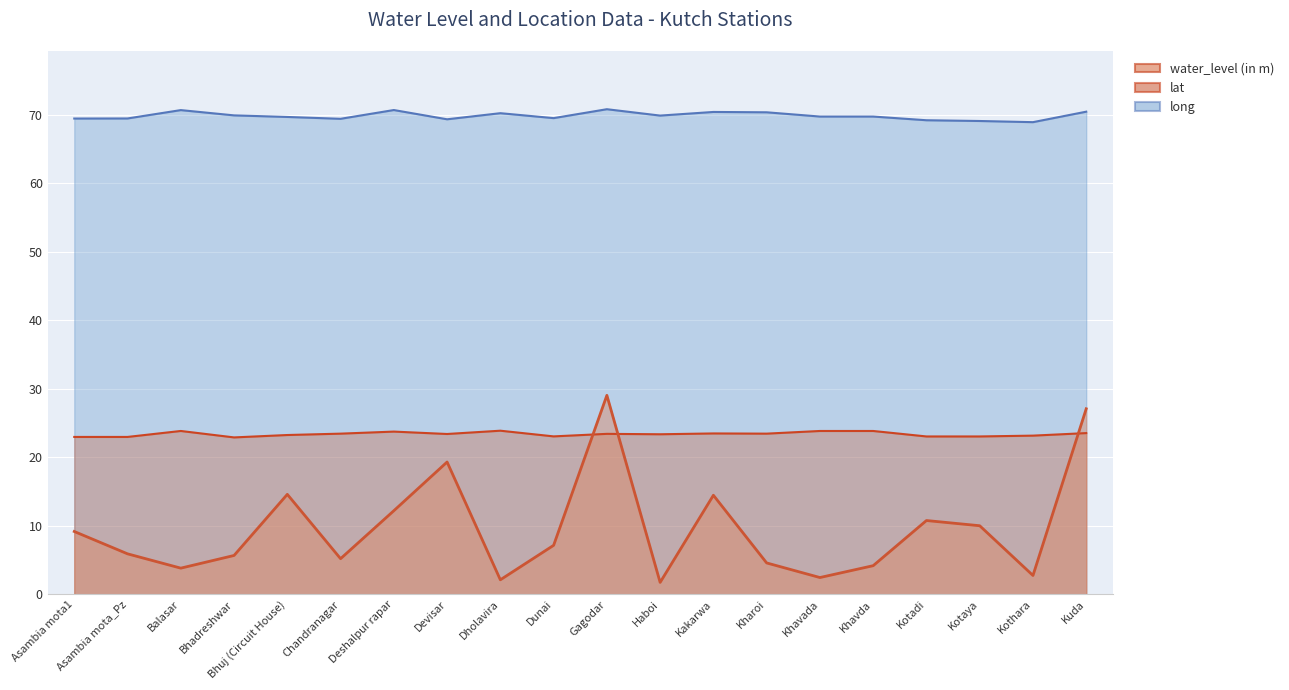

Reading left to right, list all the values displayed in this chart.

water_level (in m): 9.2	5.9	3.8	5.7	14.6	5.2	12.2	19.3	2.1	7.2	29.0	1.7	14.5	4.6	2.5	4.2	10.8	10.0	2.8	27.1
lat: 23.0	23.0	23.8	22.9	23.2	23.4	23.8	23.4	23.9	23.1	23.4	23.4	23.5	23.4	23.8	23.8	23.0	23.0	23.2	23.5
long: 69.4	69.5	70.7	69.9	69.7	69.4	70.7	69.3	70.2	69.5	70.8	69.9	70.4	70.3	69.7	69.7	69.2	69.1	68.9	70.4